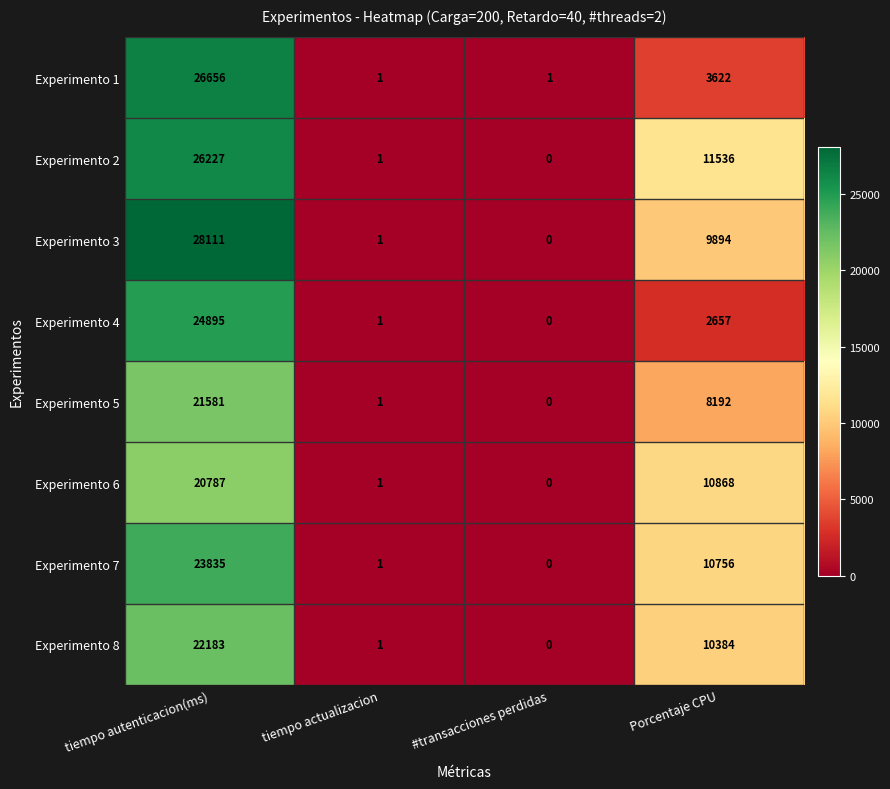

What is the average value of the Experimento 8 series?

8142